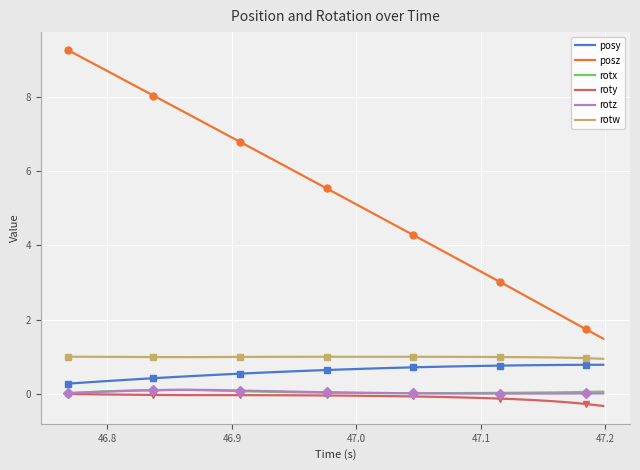

True or false: posz and rotz intersect in this chart.

False